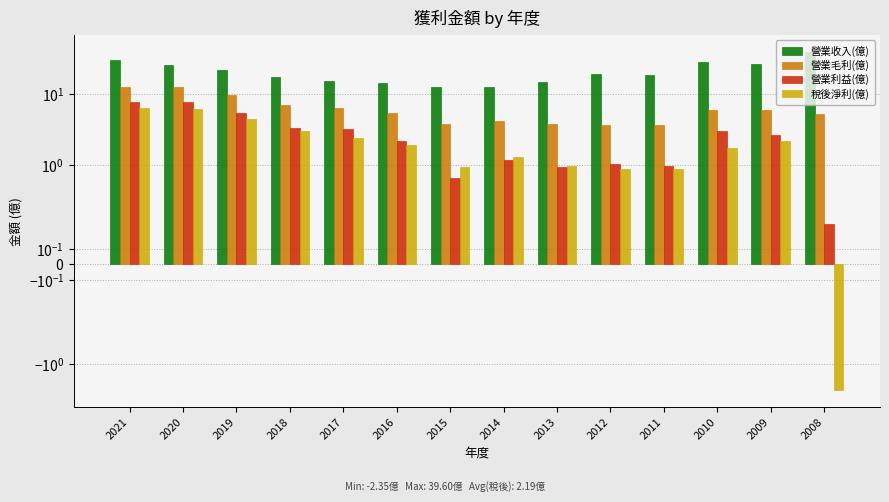

Is it true that 營業利益(億) equals 4.3 at 2017?

False